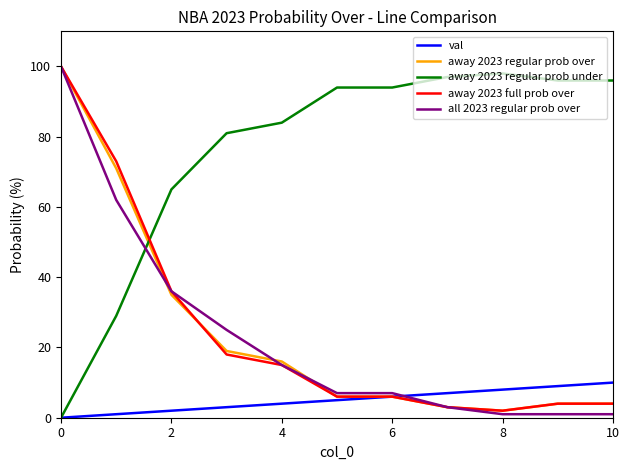

Reading left to right, what are all the values shown in this chart?

val: 0	1	2	3	4	5	6	7	8	9	10
away 2023 regular prob over: 100	71	35	19	16	6	6	3	2	4	4
away 2023 regular prob under: 0	29	65	81	84	94	94	97	98	96	96
away 2023 full prob over: 100	73	36	18	15	6	6	3	2	4	4
all 2023 regular prob over: 100	62	36	25	15	7	7	3	1	1	1